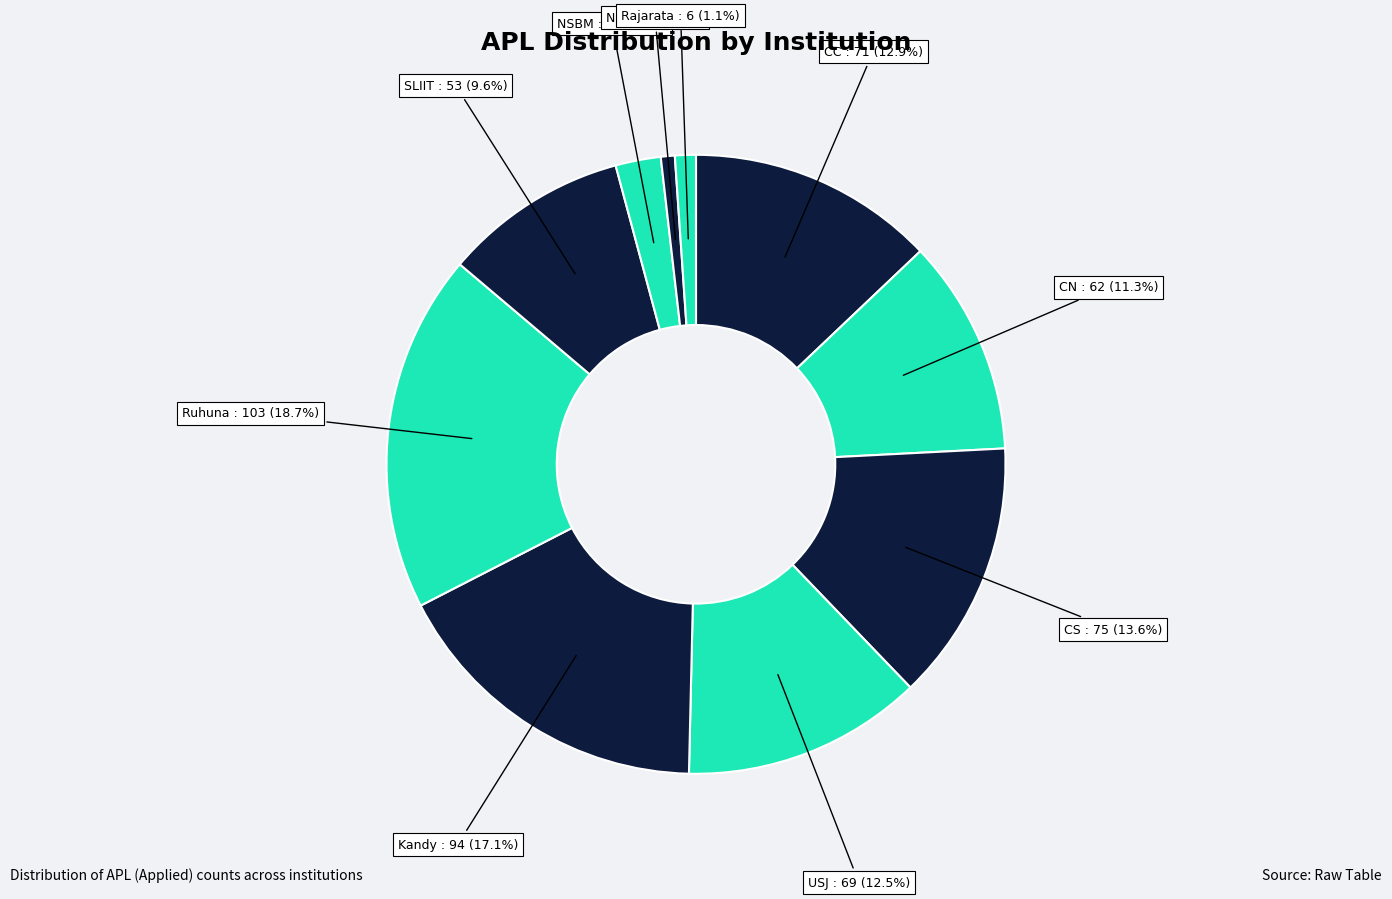

True or false: Kandy accounts for 17% of the total.

True